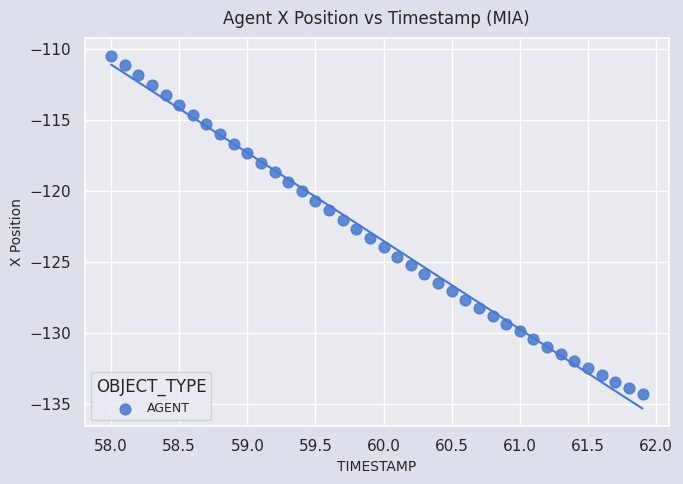

What is the range of X values (max minus min)?

3.9